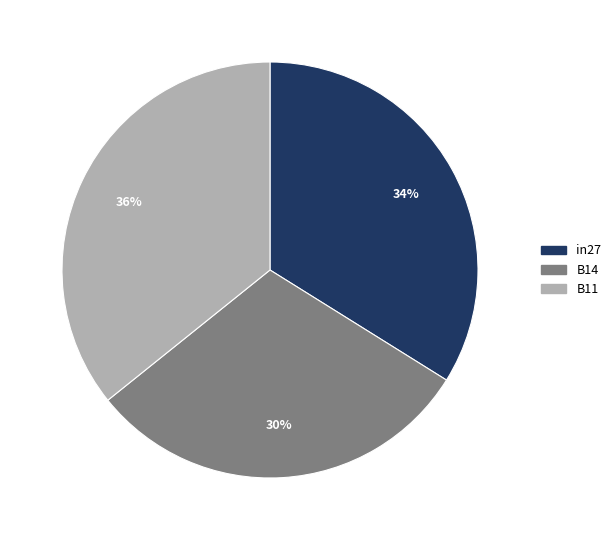

To the nearest percent, what percentage of the pie is in27?

34%